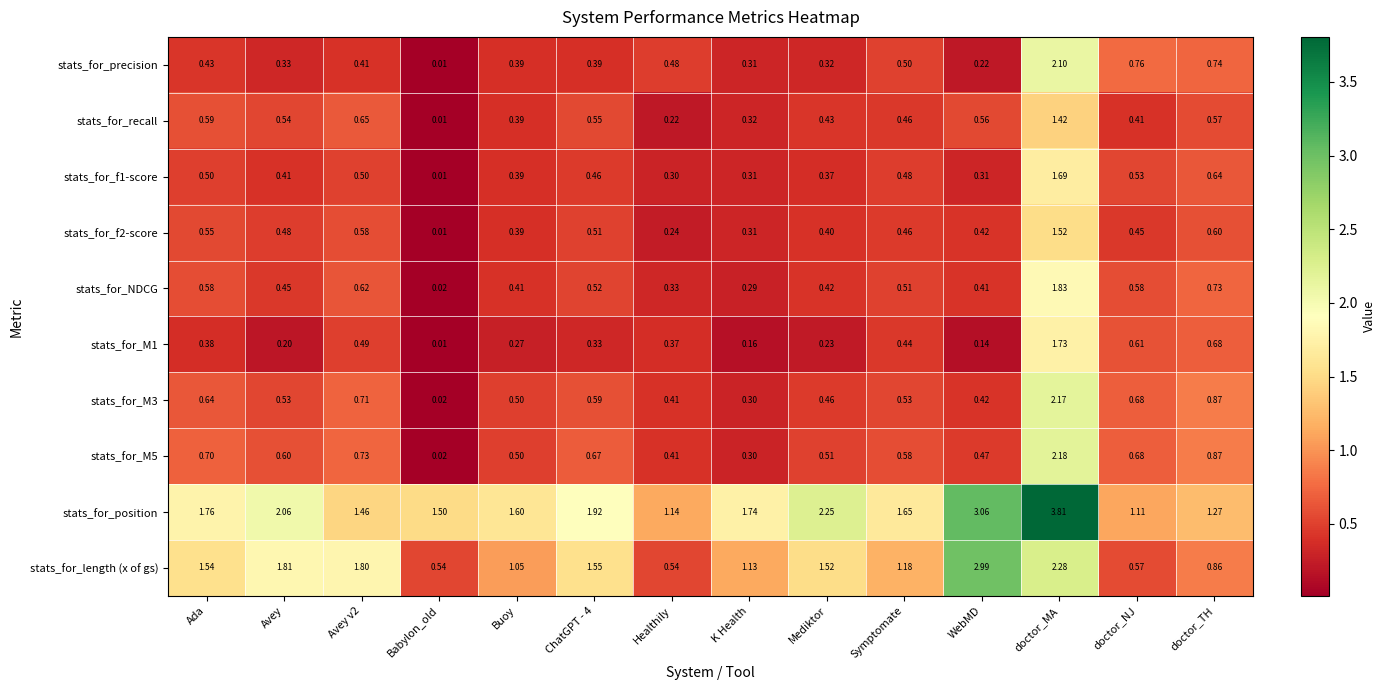

Which series changed the most between Ada and doctor_NJ?

stats_for_length (x of gs)